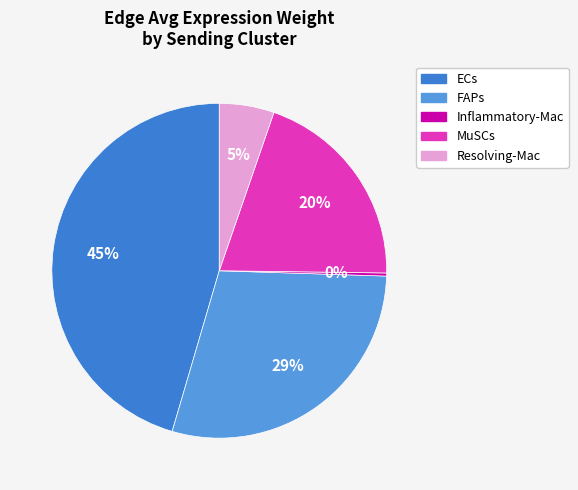

Which category has the biggest portion of the pie?

ECs